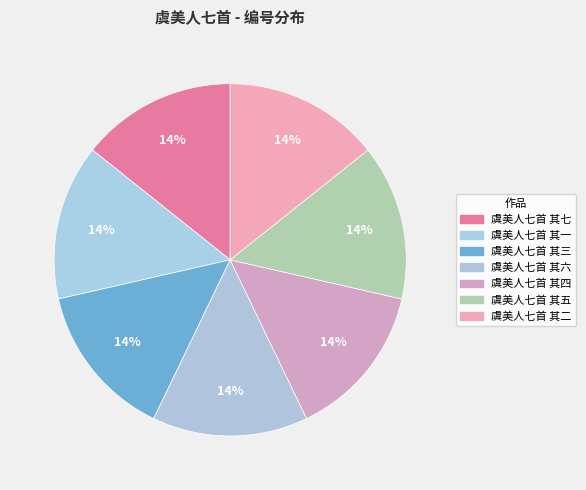

To the nearest percent, what is the combined percentage of 虞美人七首 其三 and 虞美人七首 其七?

29%